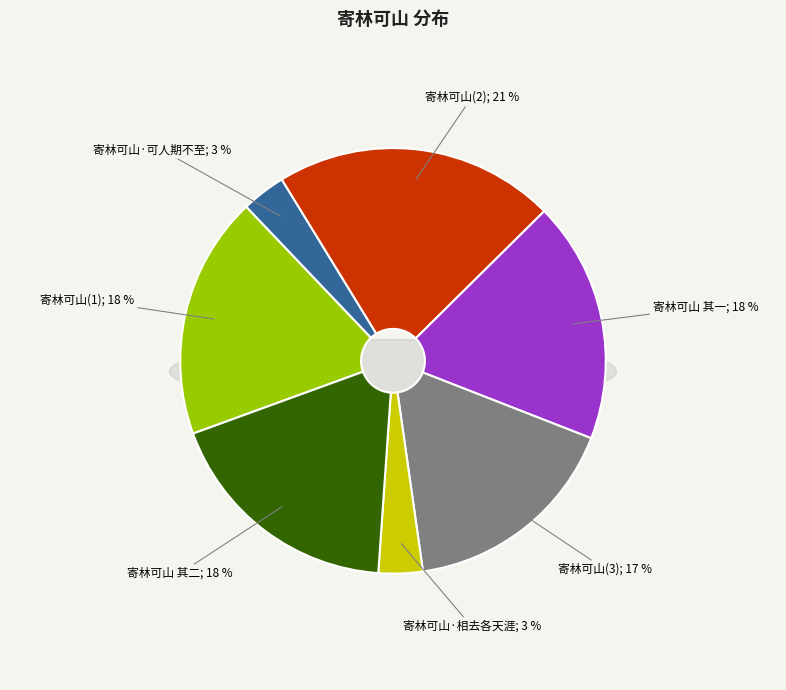

How many slices are in this pie chart?

7